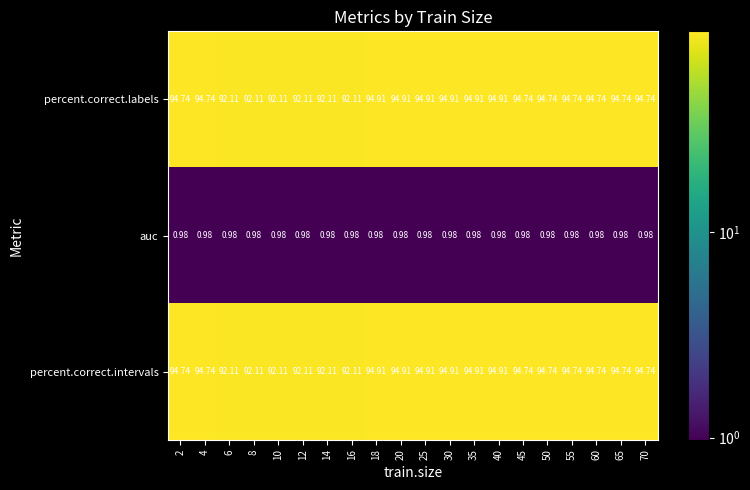

Is the value of auc at 25 greater than the value of percent.correct.labels at 55?

No